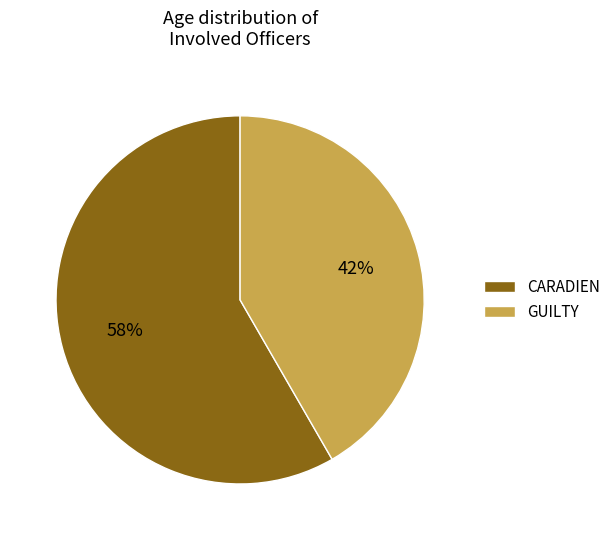

Combined, do GUILTY and CARADIEN account for over 50%?

Yes